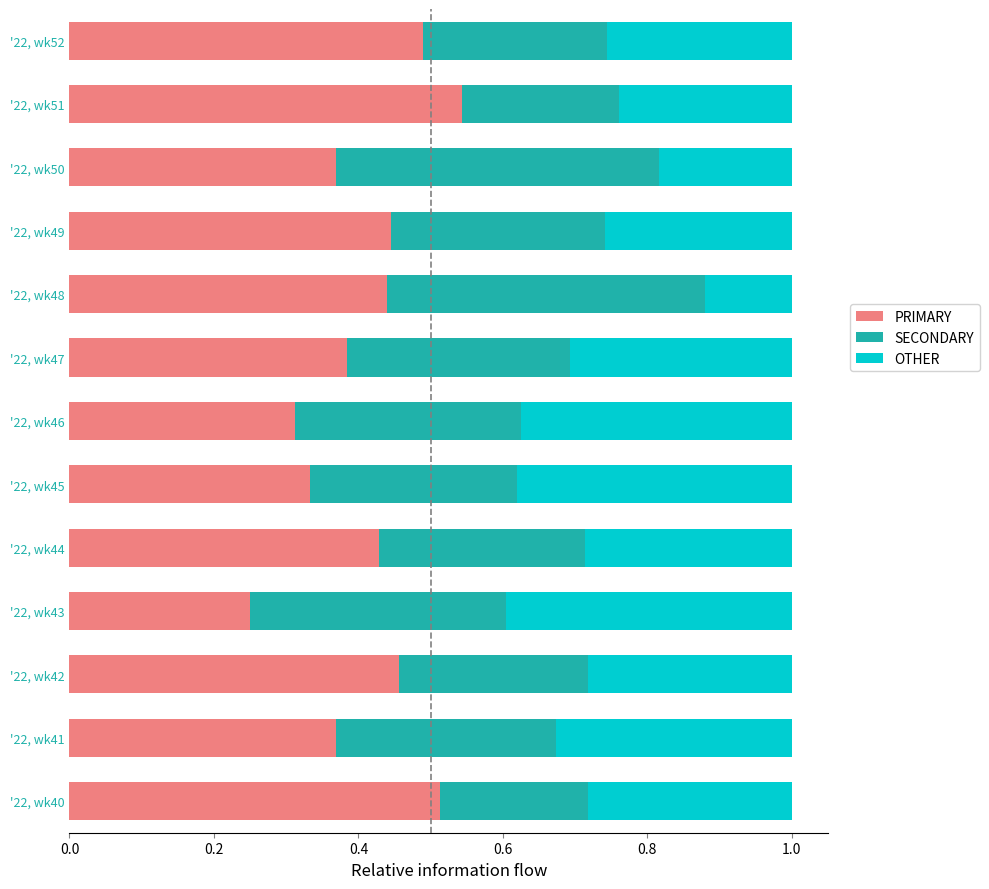

What is the sum of all PRIMARY values?

5.3